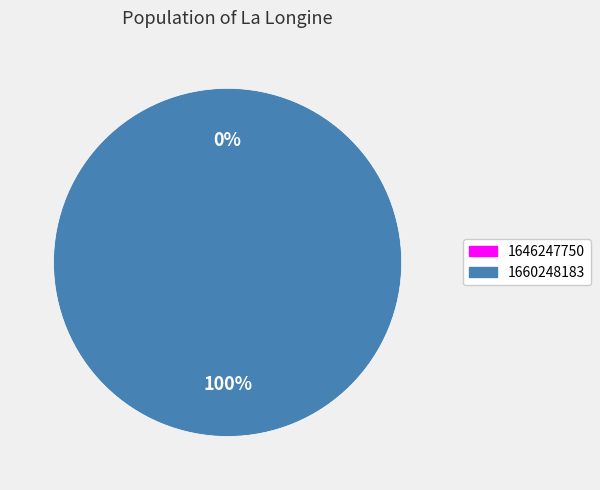

Which category accounts for the majority?

1660248183